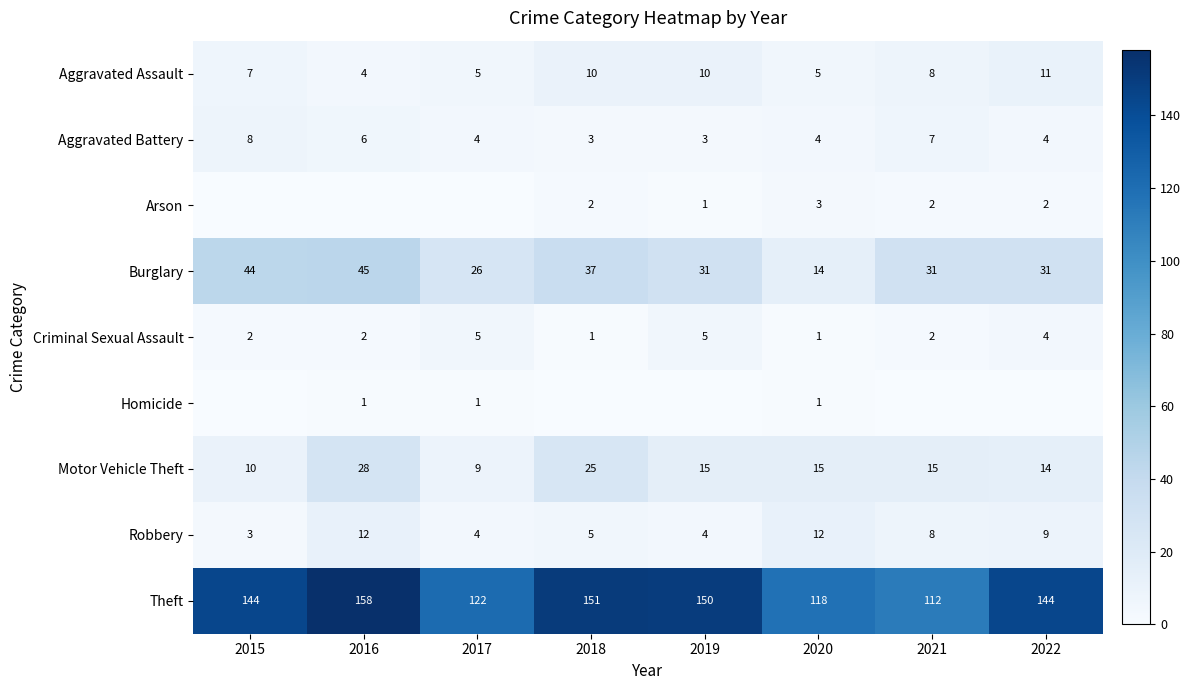

What value does the Aggravated Assault series have at 2019?

10